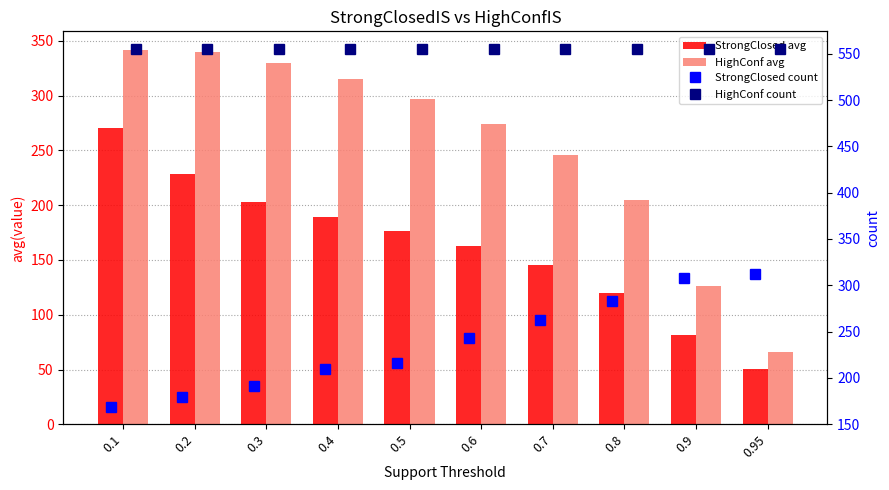

True or false: StrongClosed count has a value of 283.0 at 0.8.

True